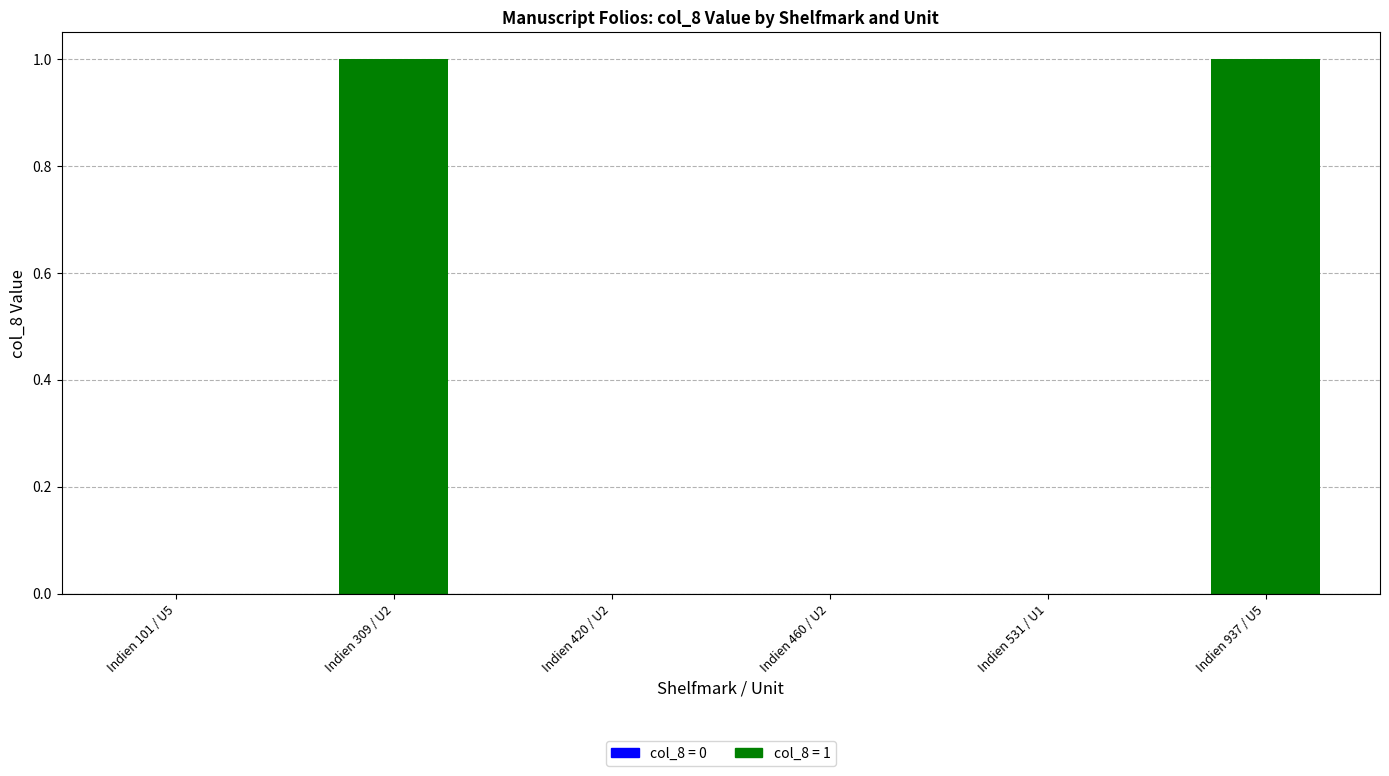

Is it true that the value at Indien 937 / U5 is 2?

False